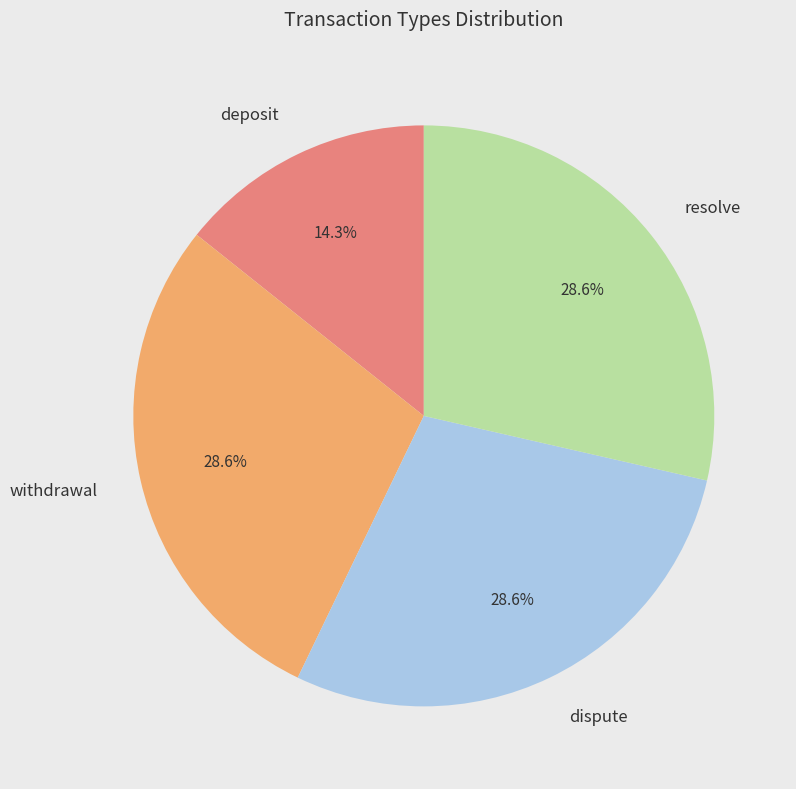

What is the ratio of the value at resolve to the value at deposit?

2.0